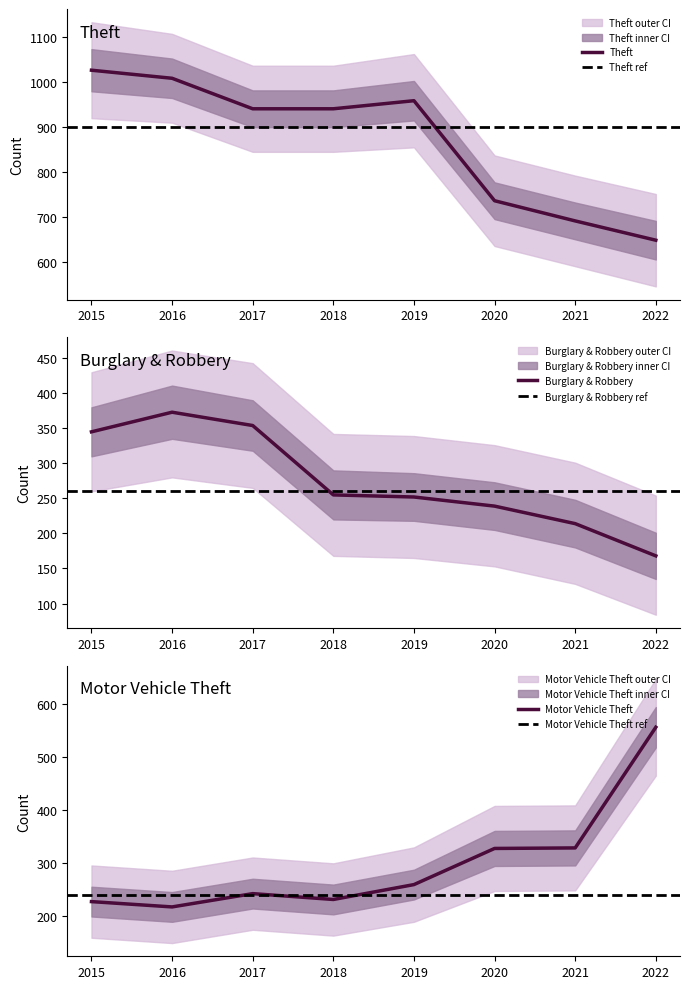

Which series has the largest total across all categories?

Theft